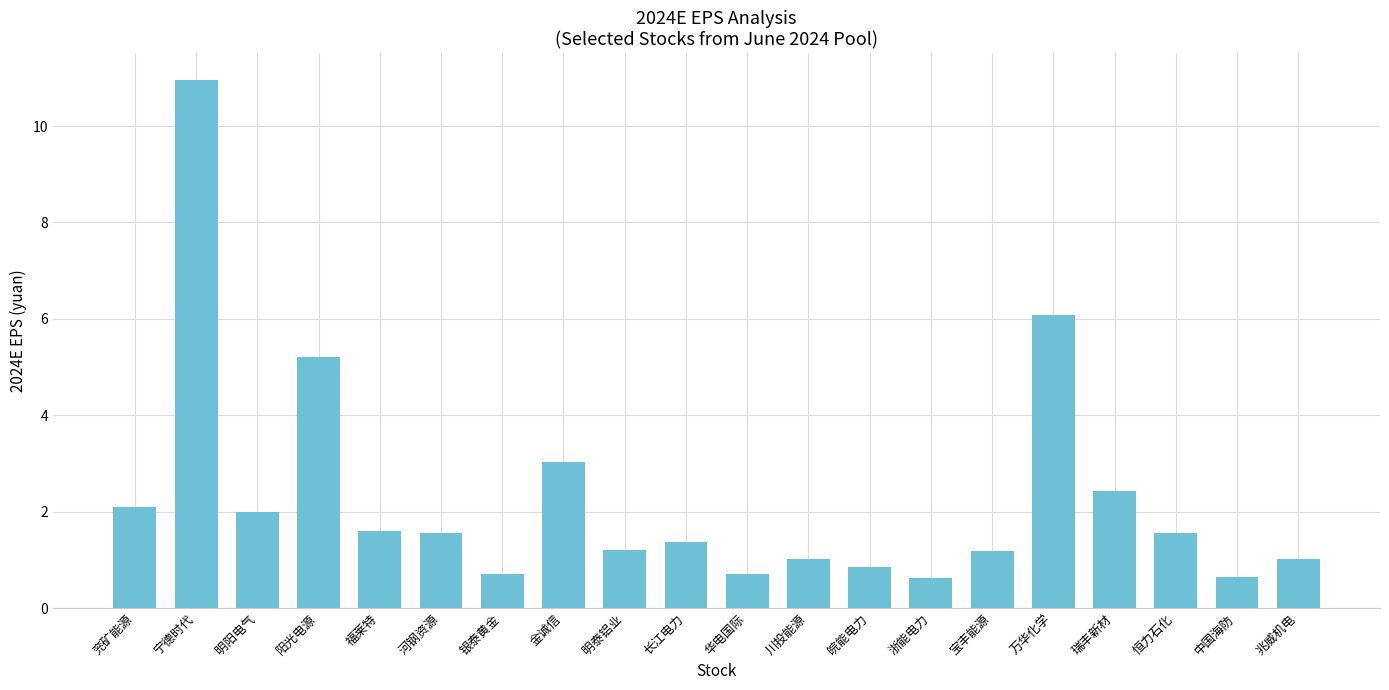

What value does the data have at 万华化学?

6.1